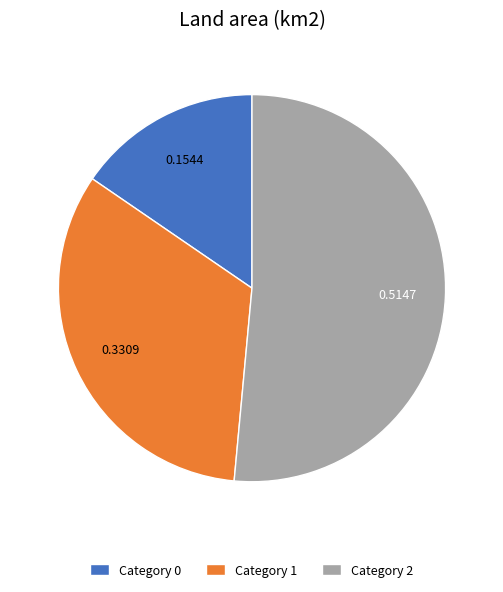

Which category has the biggest portion of the pie?

Category 2